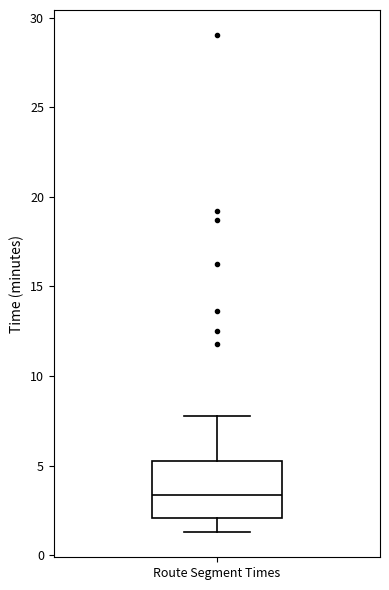

Transcribe this box plot: give where the median line is, the range the box spans, and where the two whiskers end, as read against the y-axis. The values are not printed on the chart, so give them approximately, as read against the axis.

median 3.5, box 2.0 to 5.5, whiskers 1.5 to 8.0